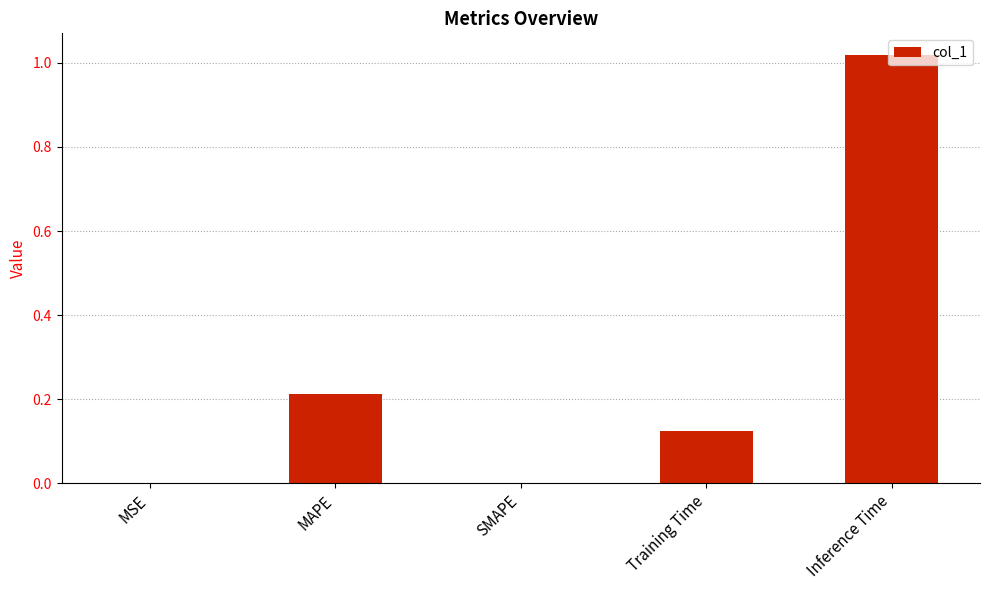

Between MAPE and MSE, which is larger?

MAPE